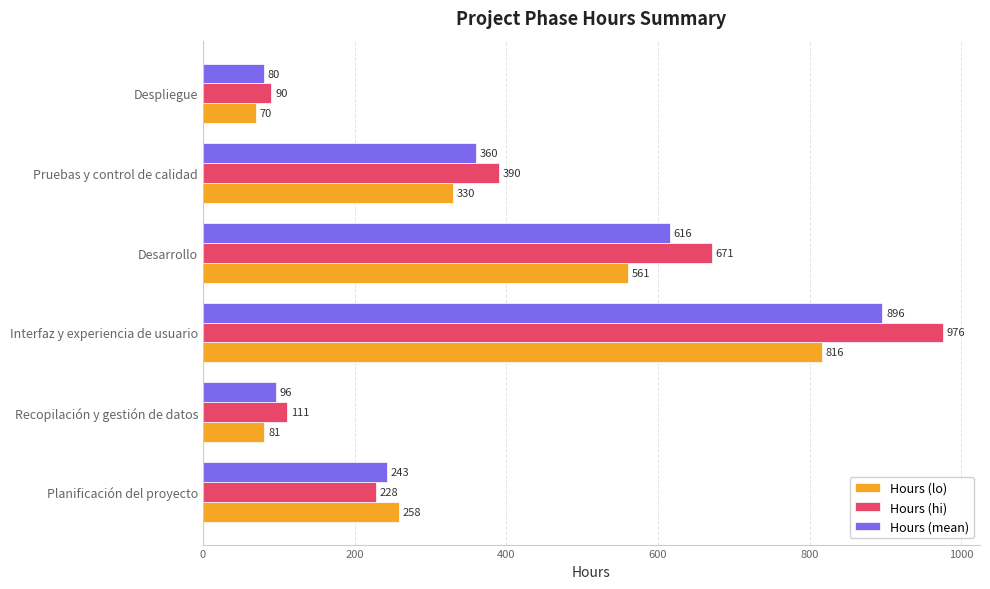

The Hours (mean) series shows 360 at Pruebas y control de calidad. True or false?

True